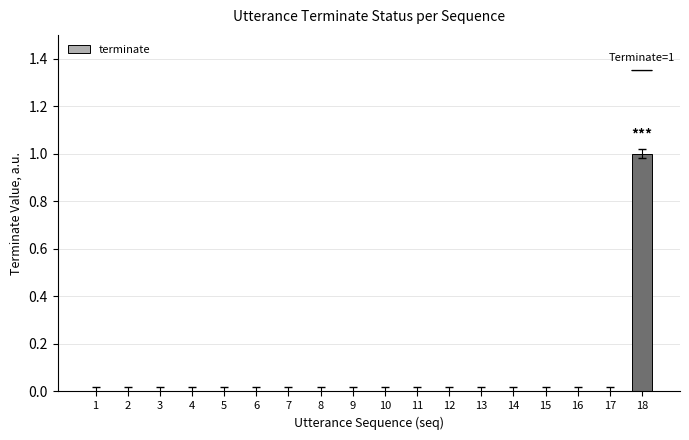

How many values are between 0 and 1?

18